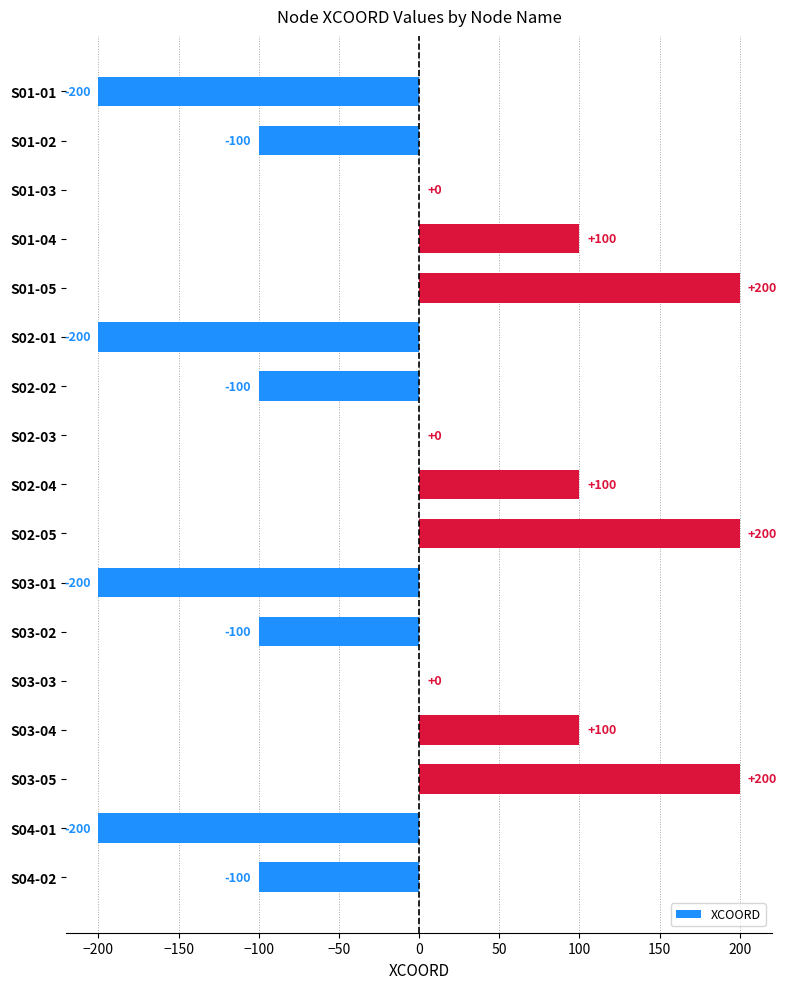

Between S01-01 and S01-05, which is larger?

S01-05